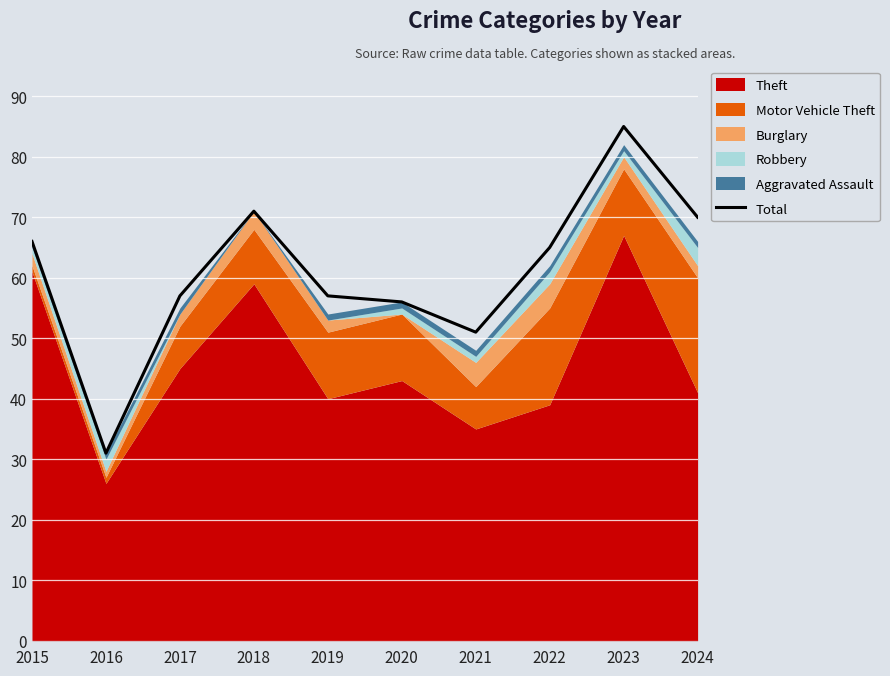

Where is the first local maximum?

2018